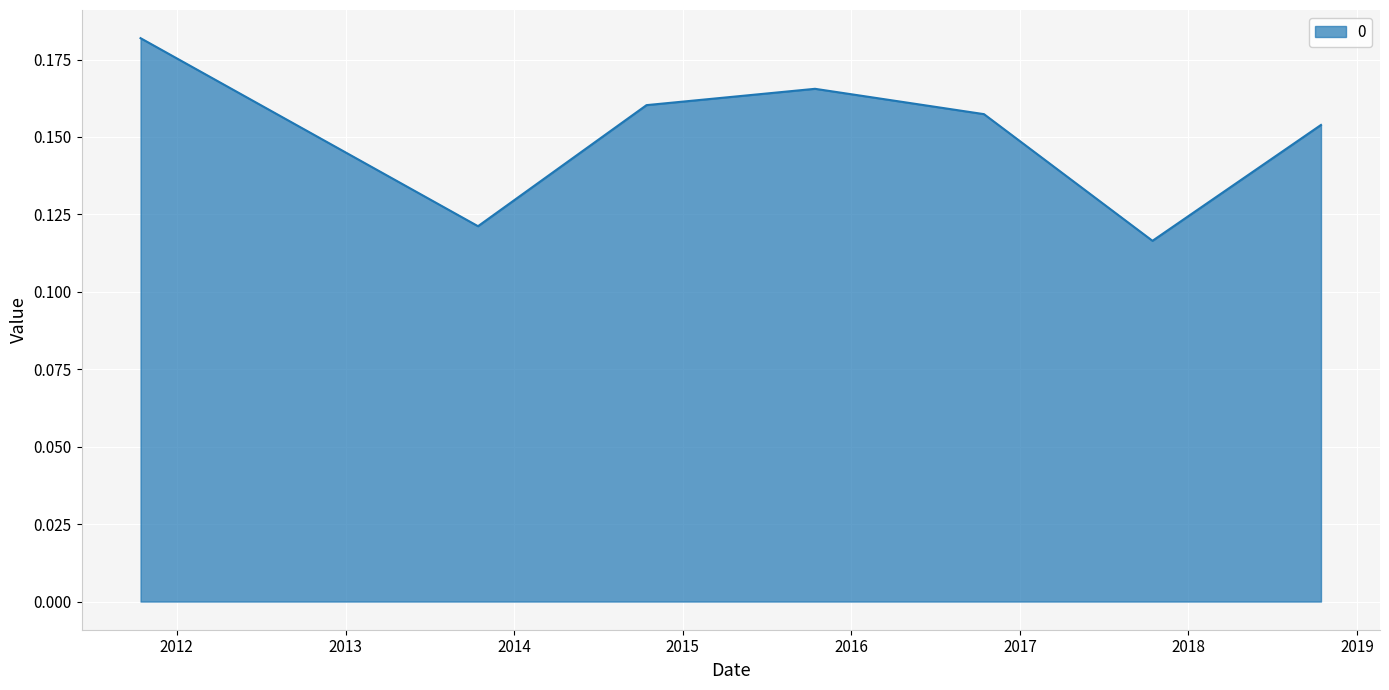

What is the sum of all values?

1.1